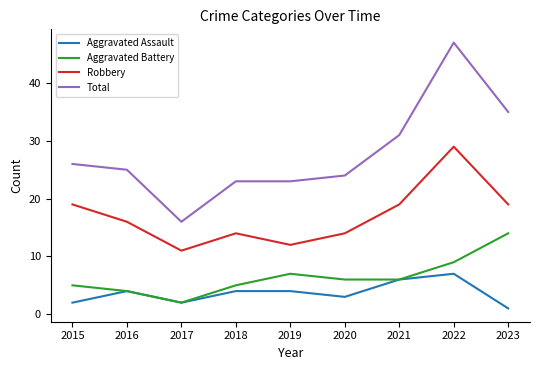

The Robbery series shows 8 at 2020. True or false?

False